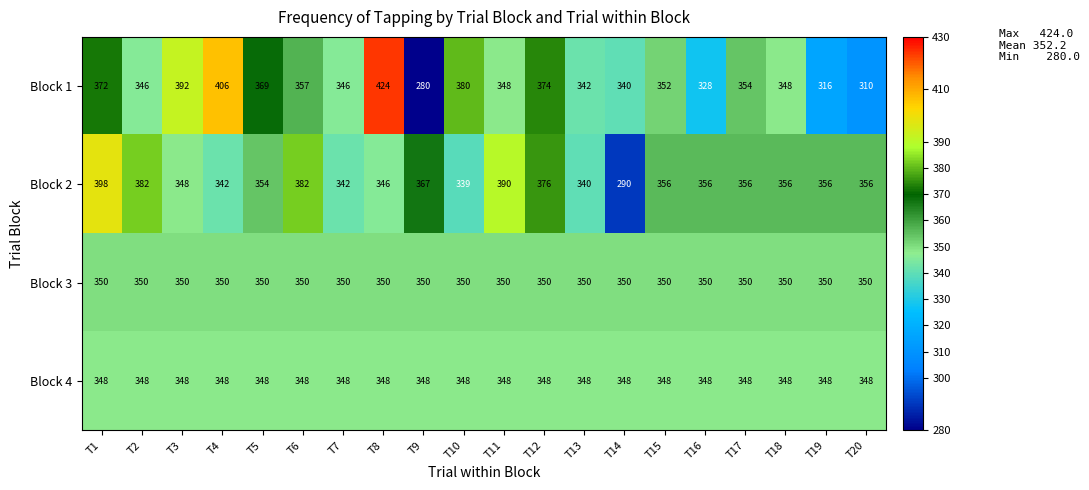

Rank the series by their average value, from lowest to highest.

Block 4, Block 3, Block 1, Block 2